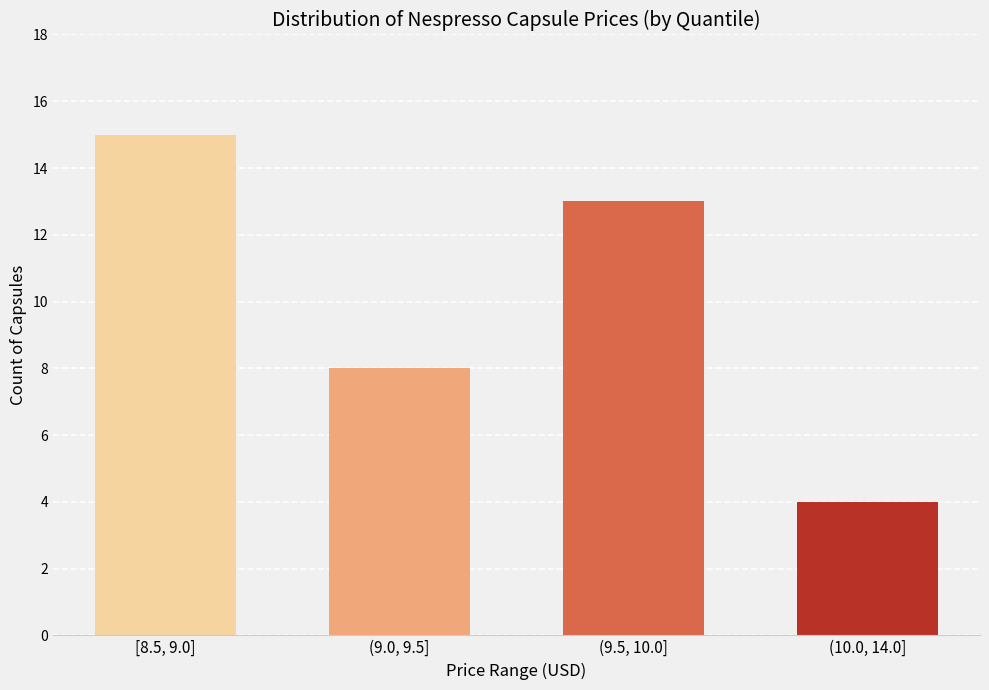

Reading left to right, list all the values displayed in this chart.

15	8	13	4